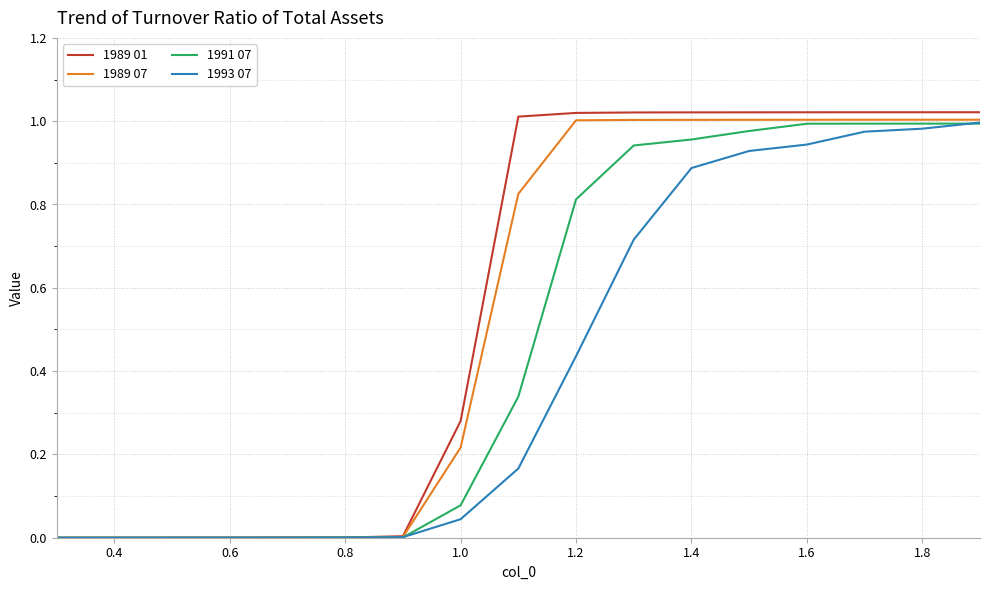

List the series in order of their overall mean, lowest first.

1993 07, 1991 07, 1989 07, 1989 01